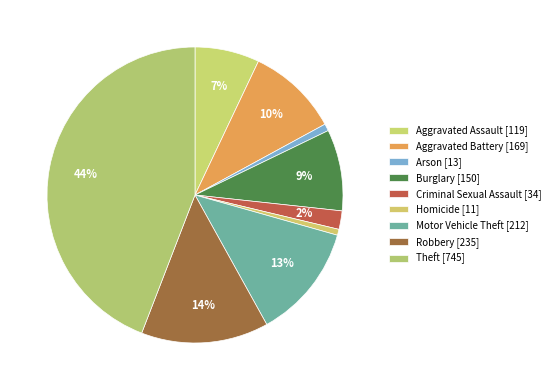

Count the number of slices in the pie.

9